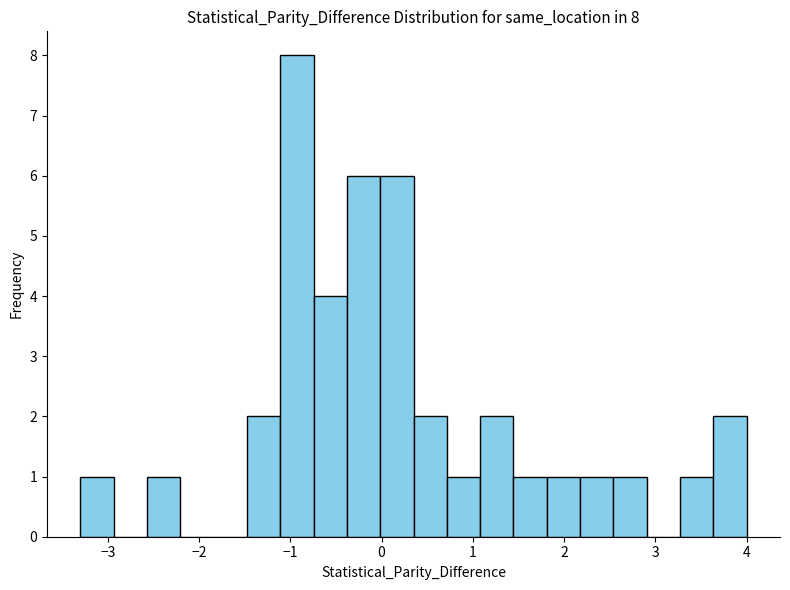

Read against the x-axis, roughly where is the centre of the tallest bar?

-0.9